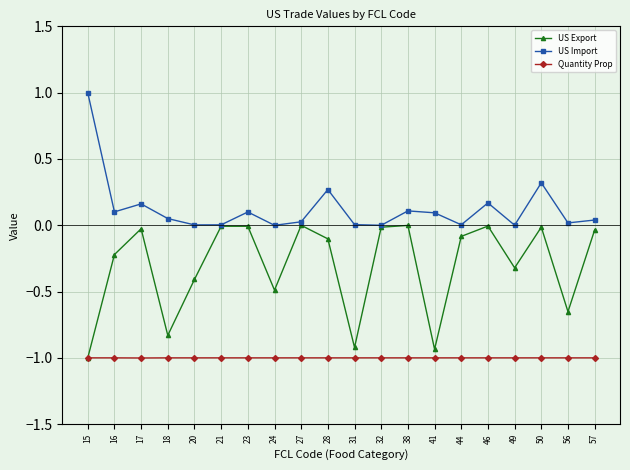

How many data points does each series have?

20